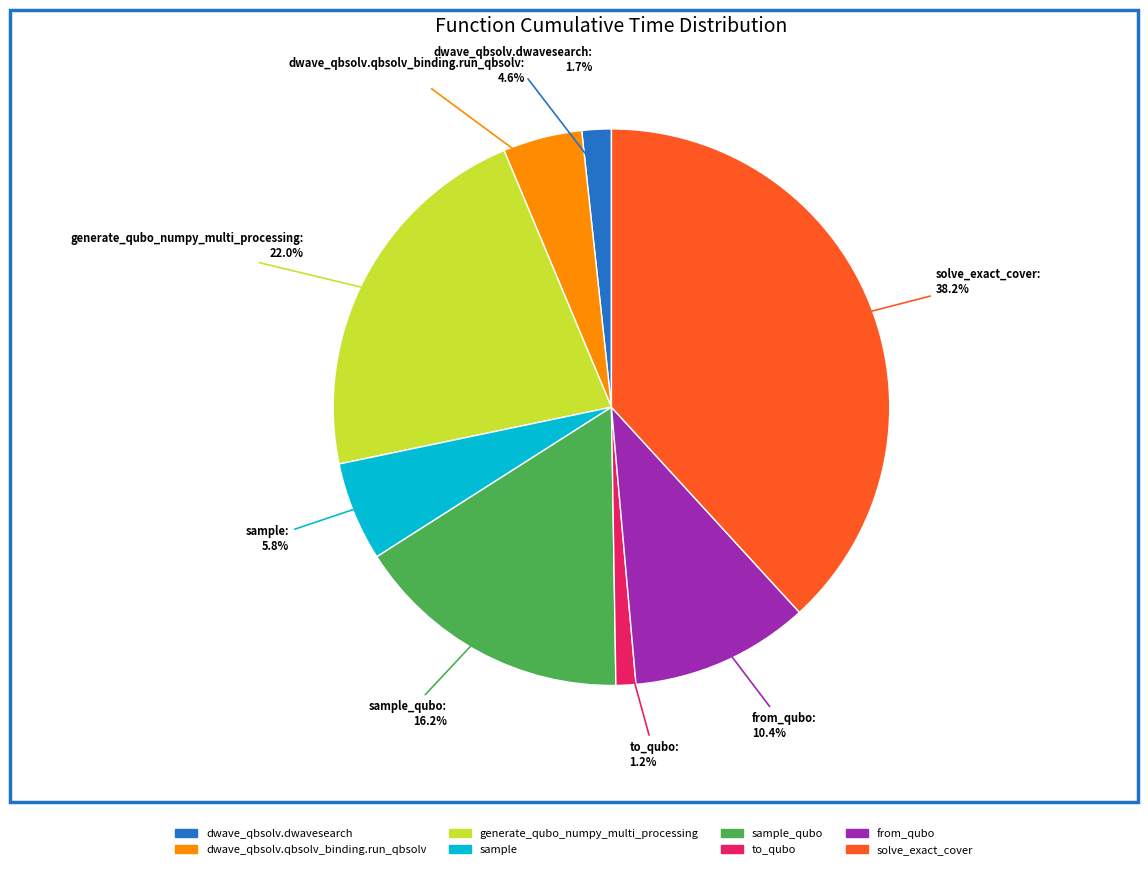

Approximately how many times larger is the value at dwave_qbsolv.dwavesearch compared to sample?

0.3